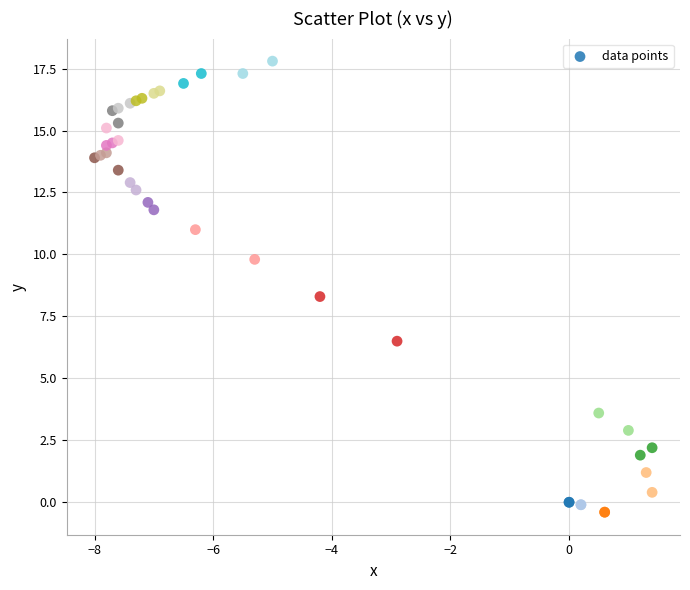

What Y value in the scatter plot is closest to 8?

8.3